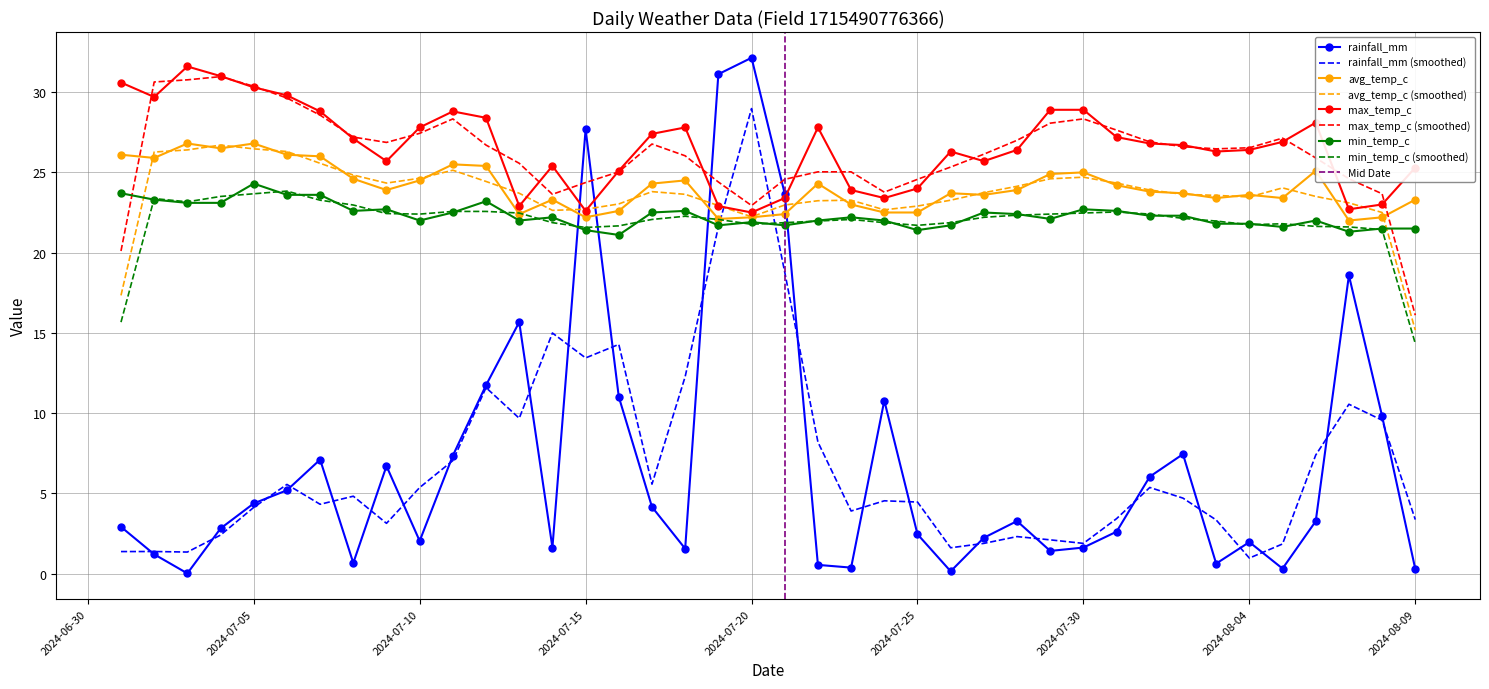

True or false: rainfall_mm and min_temp_c intersect in this chart.

True